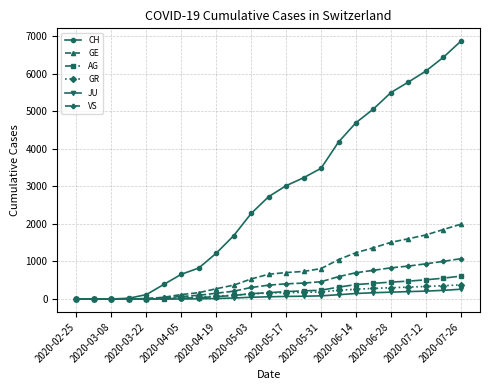

What is the difference between the maximum and minimum values in the GE series?

1993